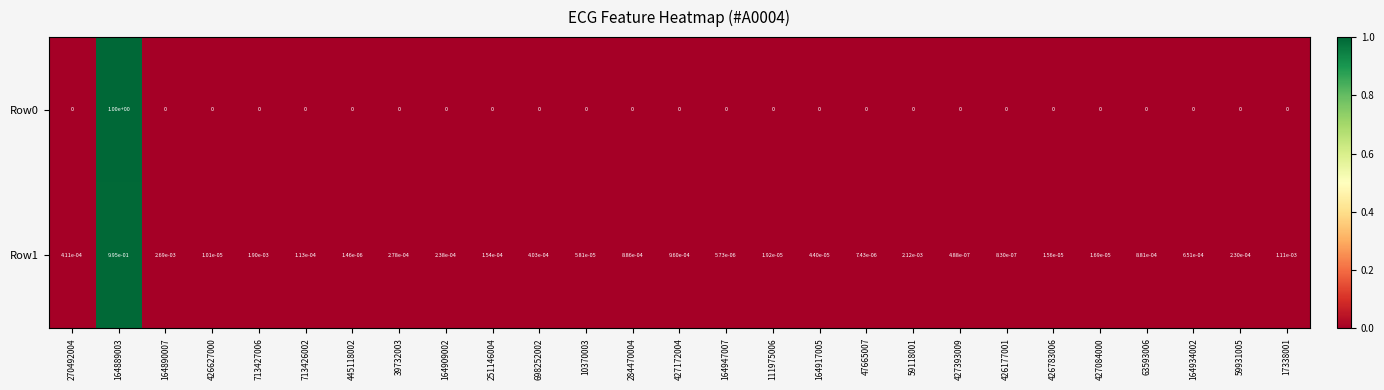

True or false: Row0 has a value of 0.0 at 164890007.

True